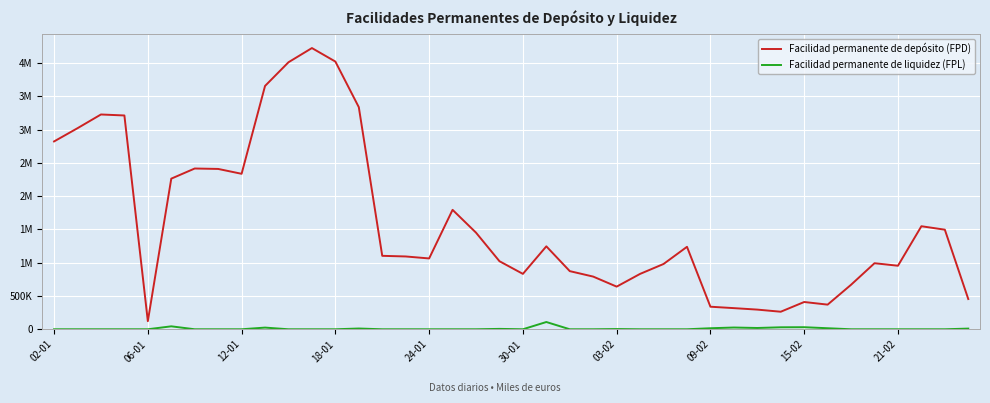

What is the difference between the second highest and minimum values in the Facilidad permanente de depósito (FPD) series?

3901400